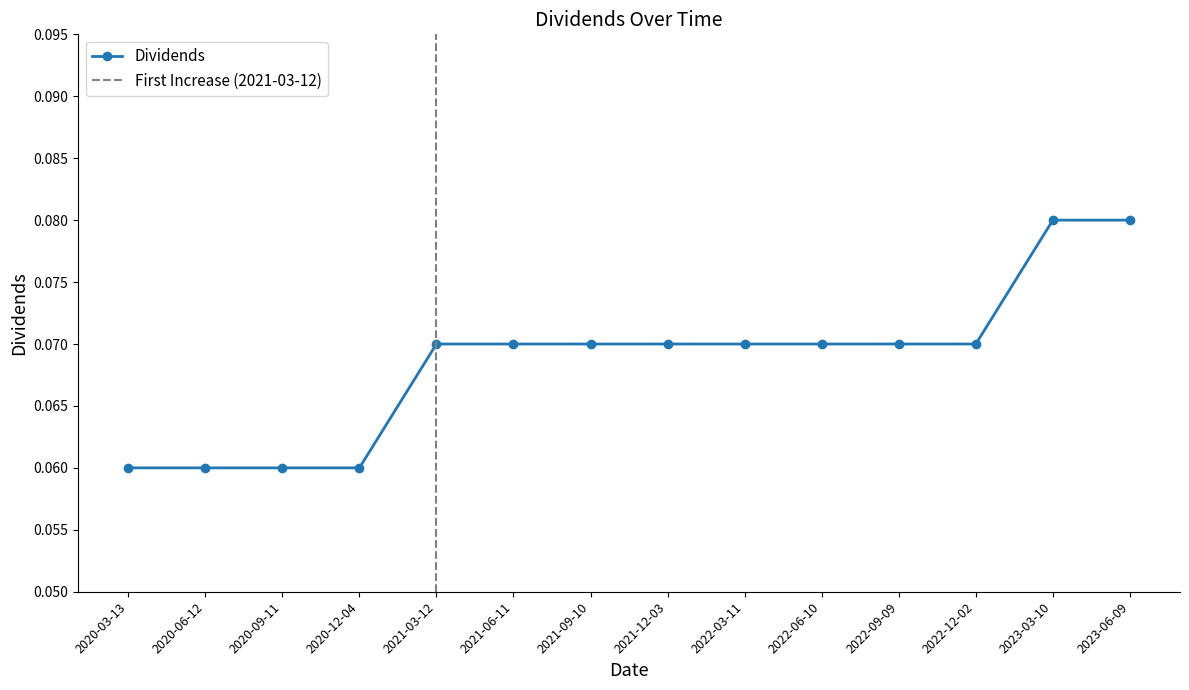

Reading left to right, extract all data points from this chart.

2020-03-13=0.1	2020-06-12=0.1	2020-09-11=0.1	2020-12-04=0.1	2021-03-12=0.1	2021-06-11=0.1	2021-09-10=0.1	2021-12-03=0.1	2022-03-11=0.1	2022-06-10=0.1	2022-09-09=0.1	2022-12-02=0.1	2023-03-10=0.1	2023-06-09=0.1